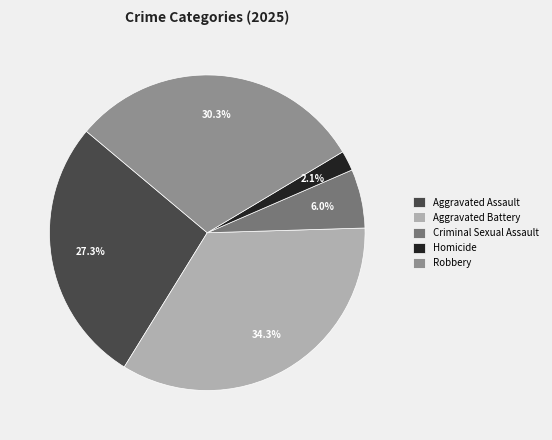

Is there any slice that represents more than half of the pie?

No